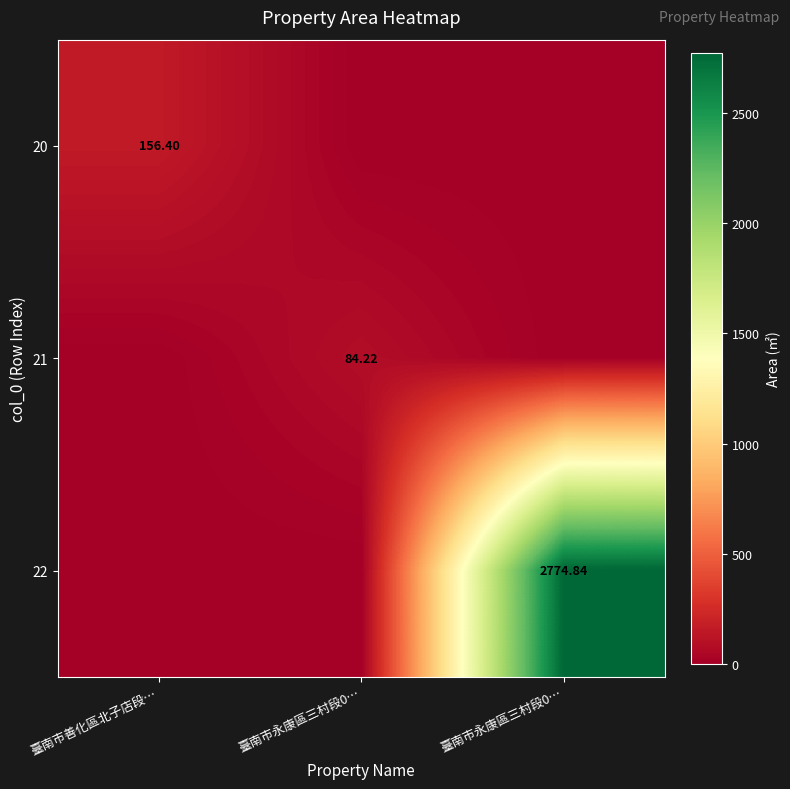

What is the greatest value displayed?

2774.8